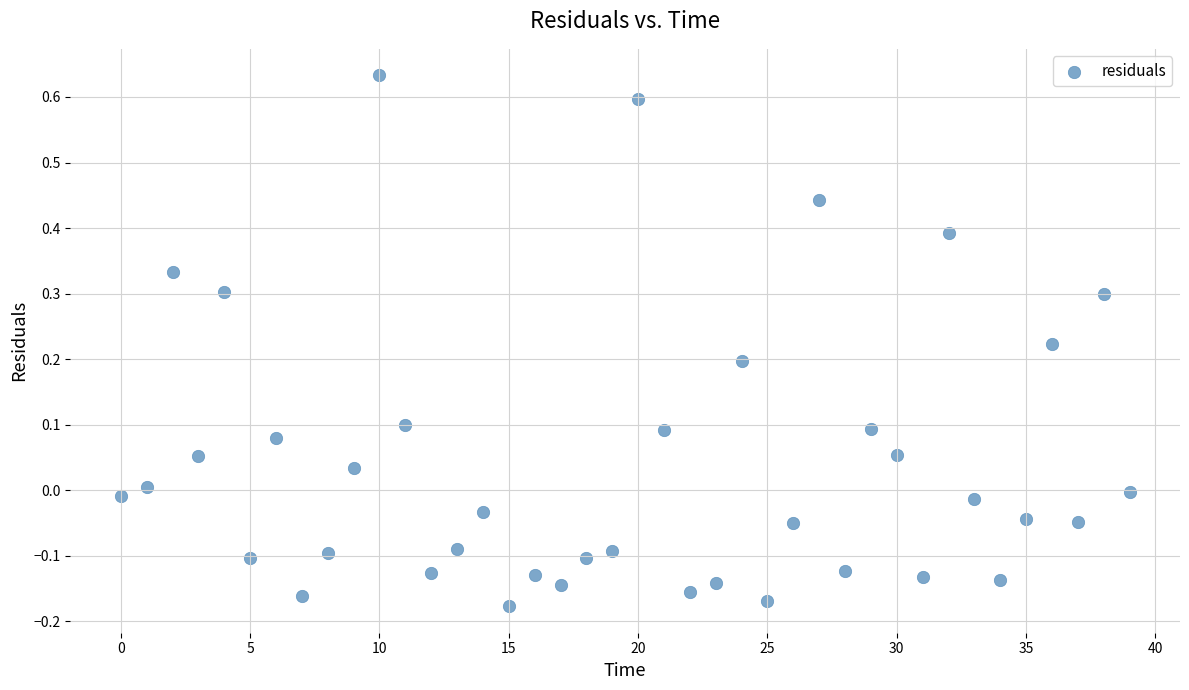

What is the range of Y values (max minus min)?

0.8